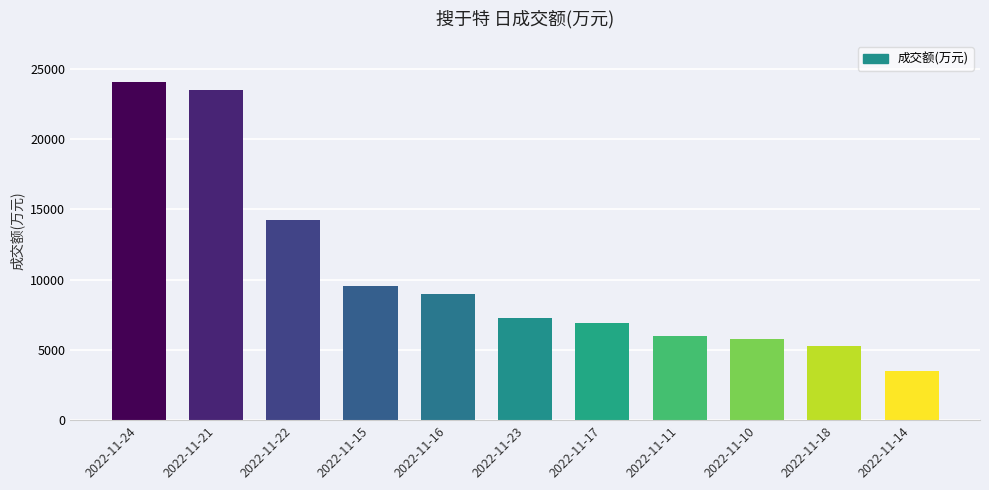

What is the difference between the maximum and minimum values?

20573